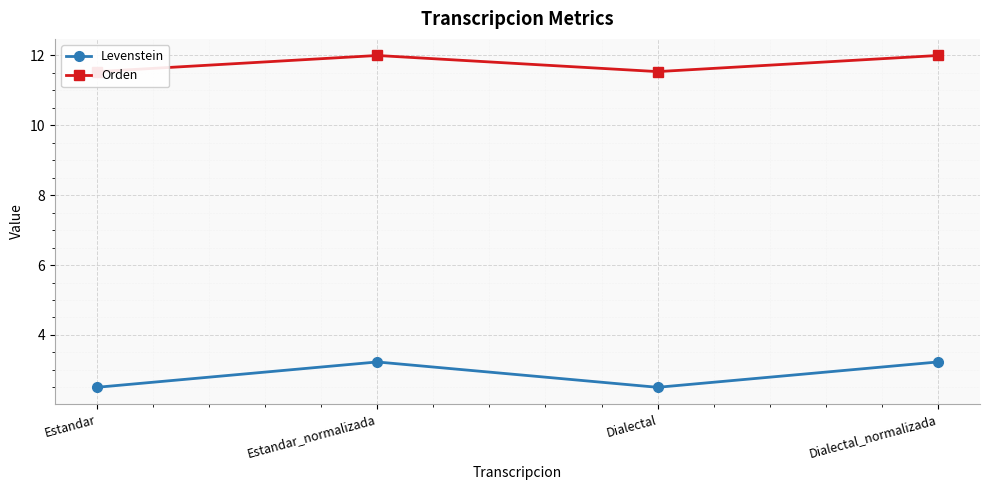

Which series has the largest total across all categories?

Orden